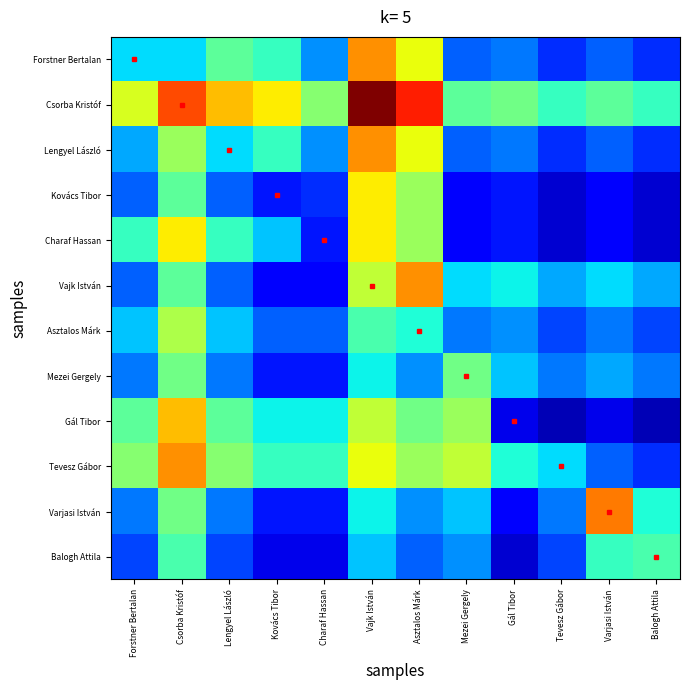

Which series has the largest total across all categories?

Csorba Kristóf